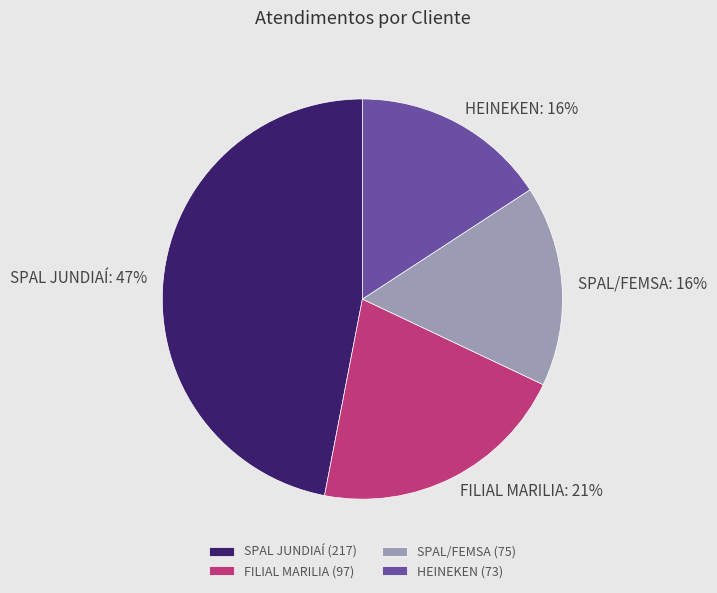

Do HEINEKEN and FILIAL MARILIA together represent more than half of the pie?

No